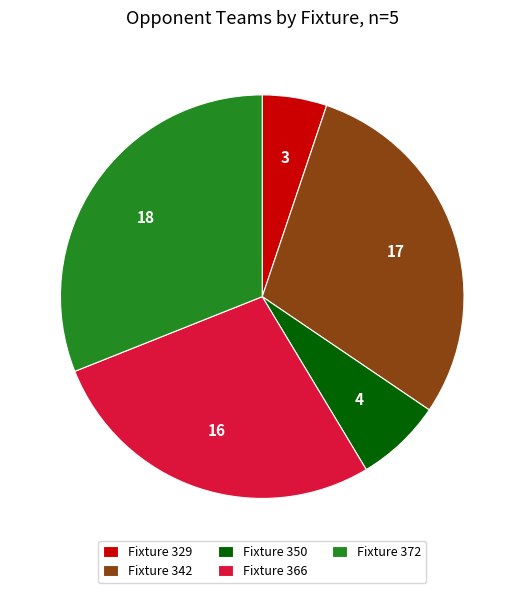

Combined, do Fixture 350 and Fixture 329 account for over 50%?

No